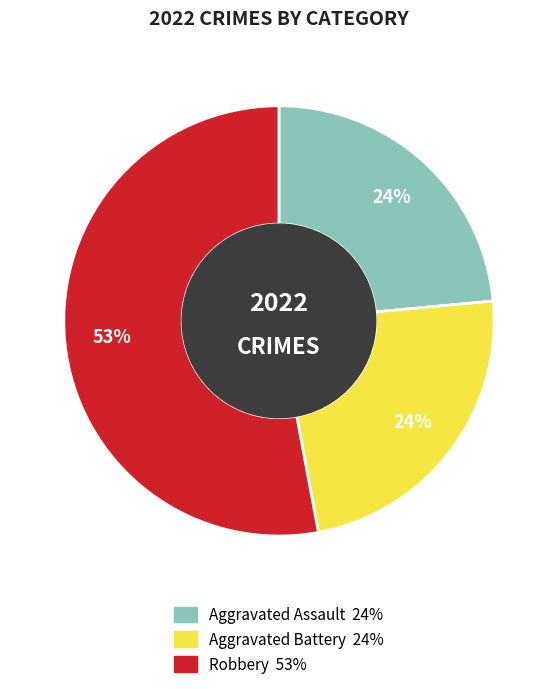

Is there any slice that represents more than half of the pie?

Yes